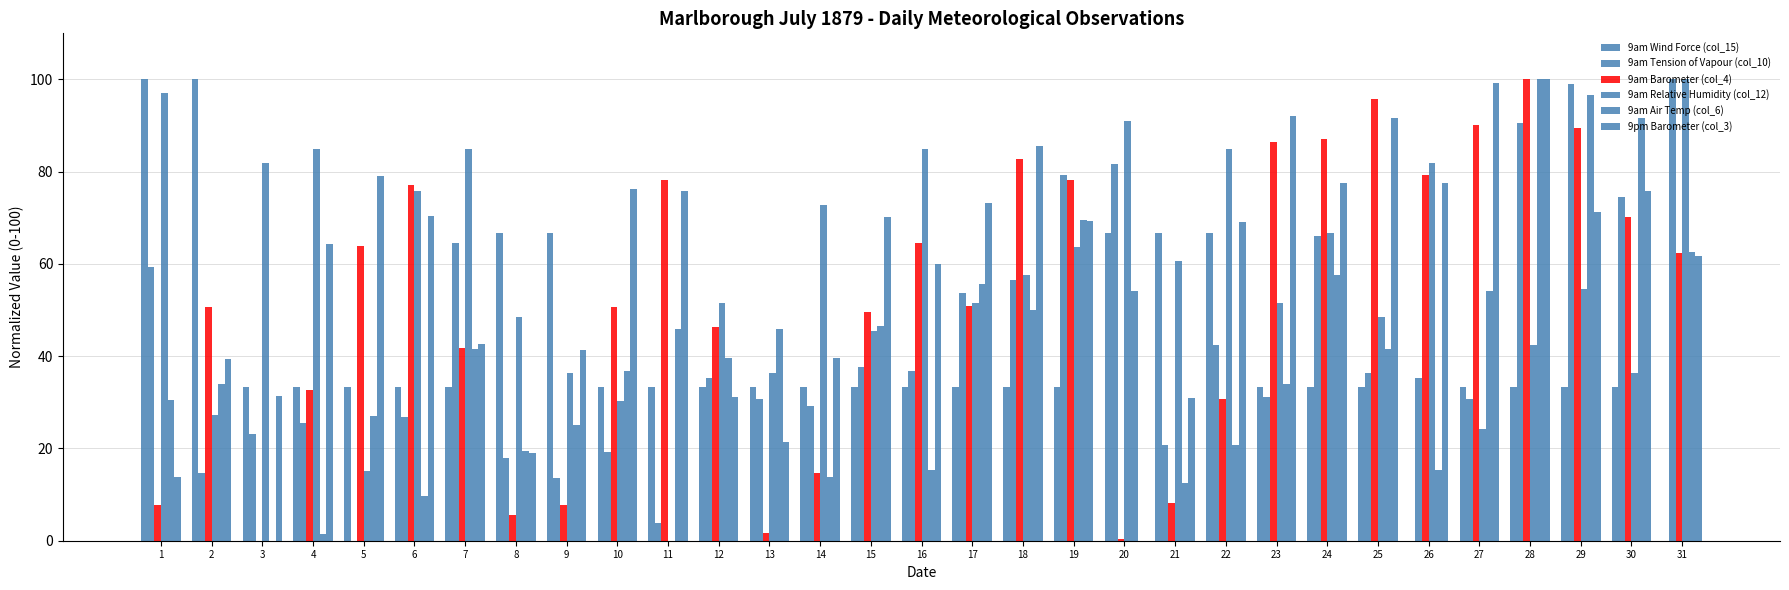

Is it true that 9am Wind Force (col_15) equals 66.7 at 9?

True